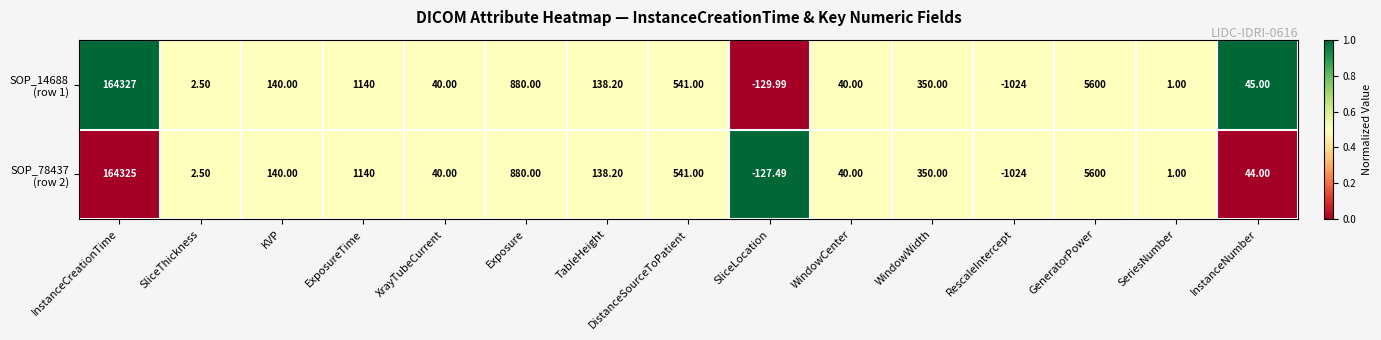

Which category has the lowest value across all series?

RescaleIntercept